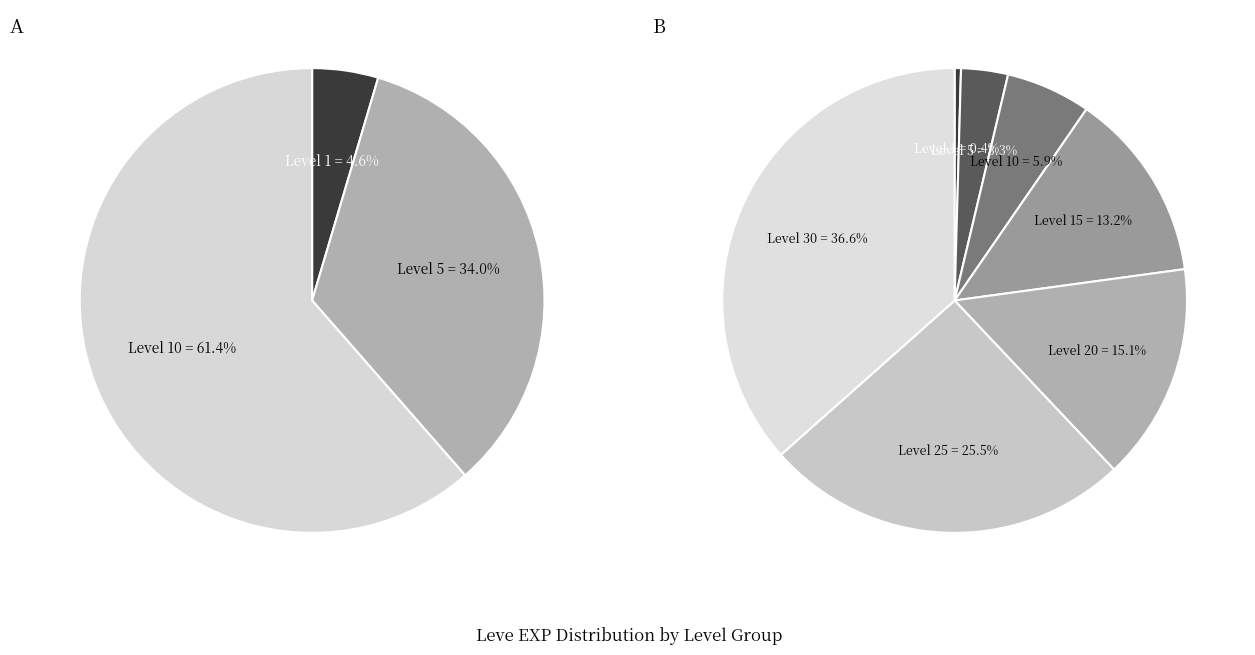

Which slice is the largest?

Level 30